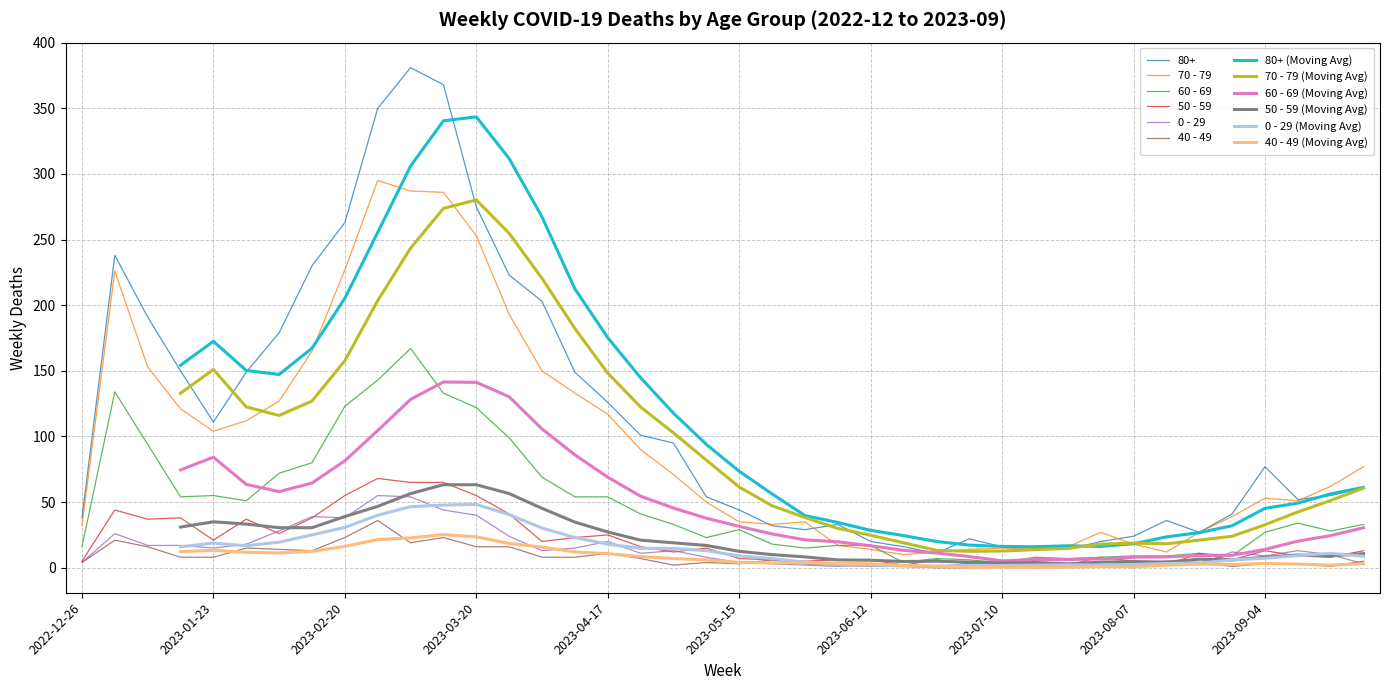

What is the total value across all series at 2023-03-20?

761